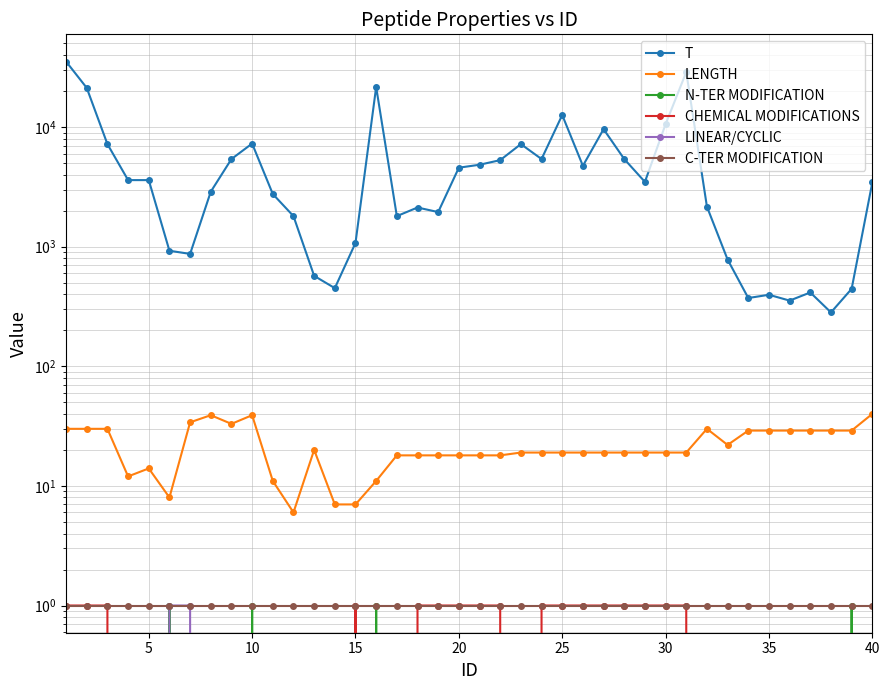

How many LINEAR/CYCLIC values are between 0 and 1?

40